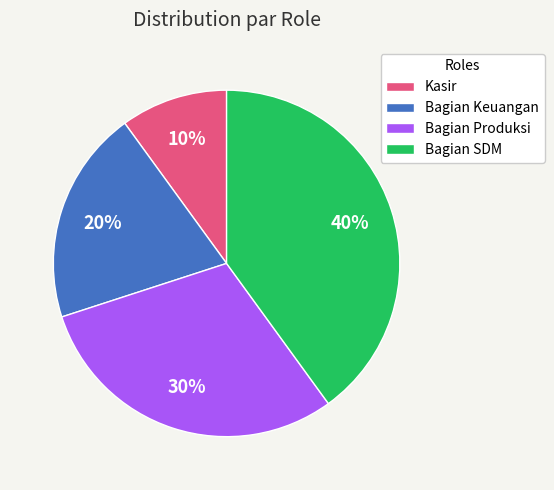

How many segments does this pie chart have?

4